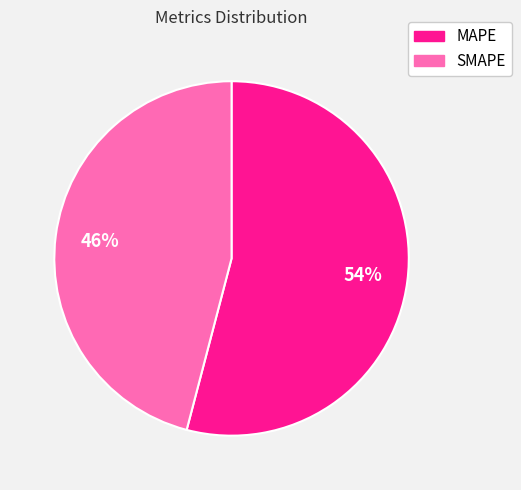

How many segments does this pie chart have?

2